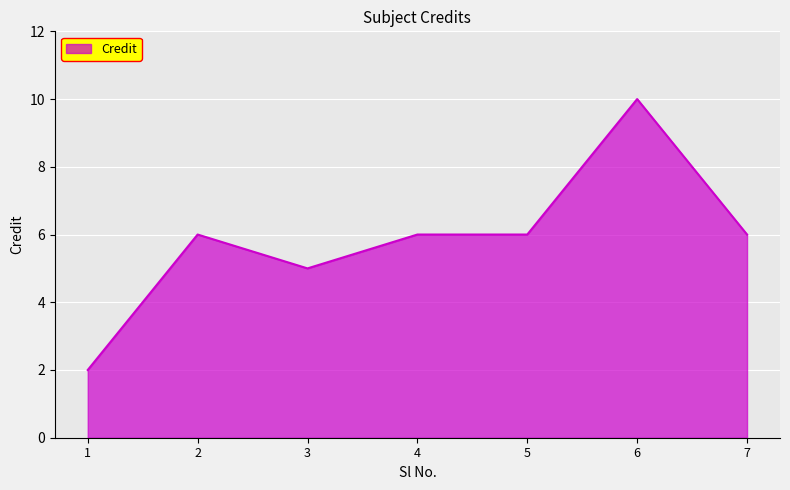

The value at 7 is 1. True or false?

False